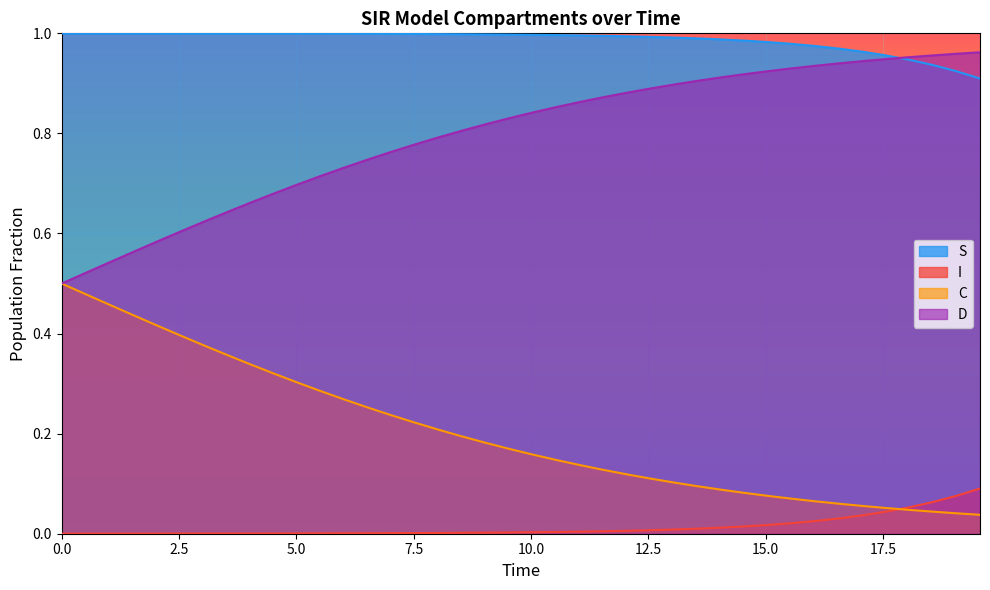

True or false: S and C intersect in this chart.

False